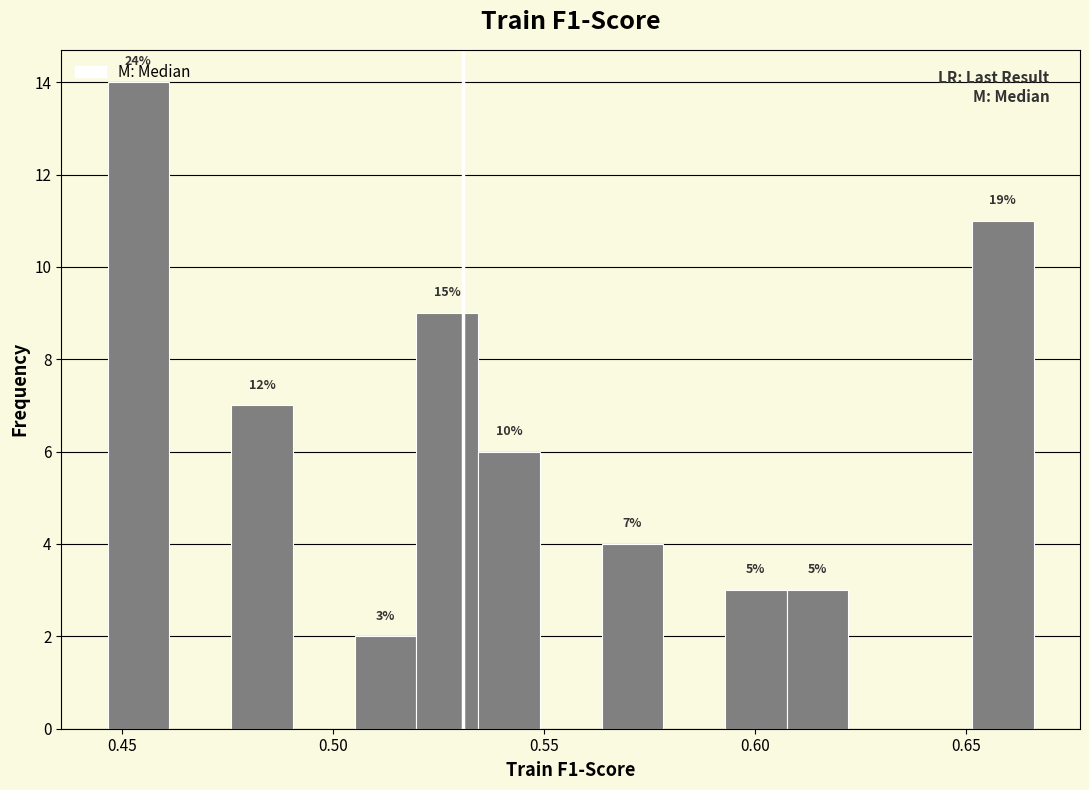

Around what value on the x-axis is the tallest bar? Give the approximate position of its centre, as read against the axis.

0.455